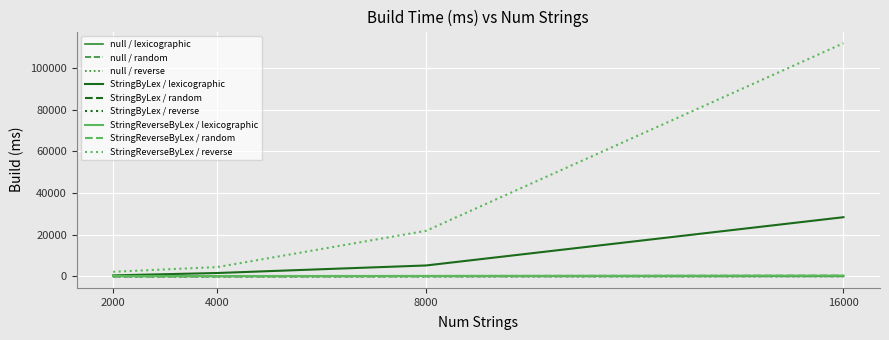

Which series has the widest spread of values?

StringReverseByLex / reverse